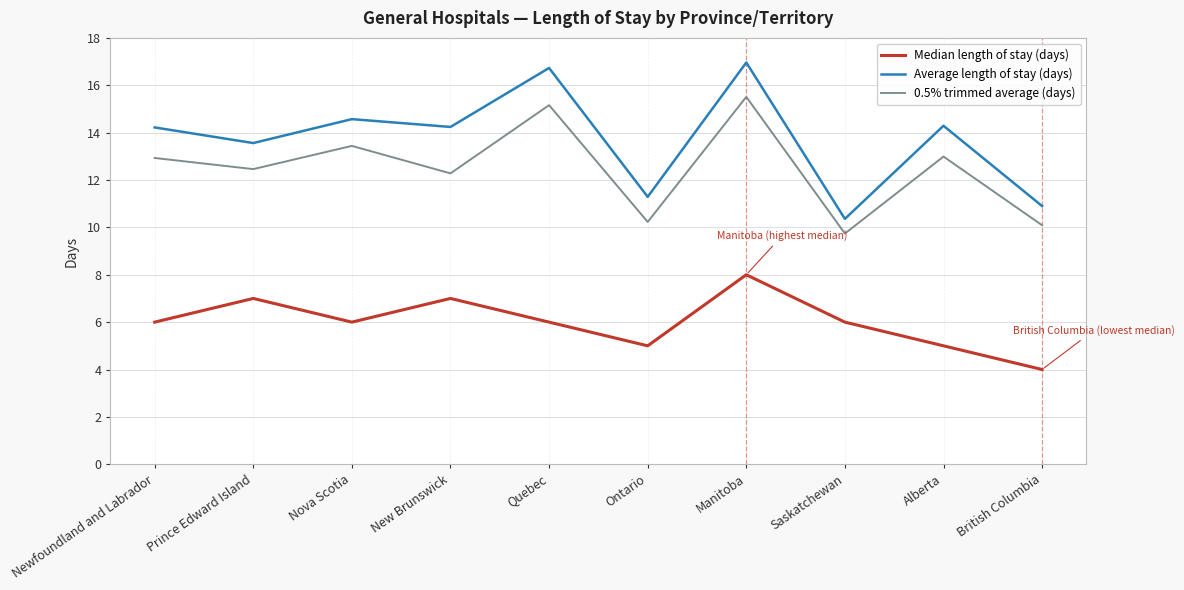

At which category does 0.5% trimmed average (days) reach its first local peak?

Nova Scotia